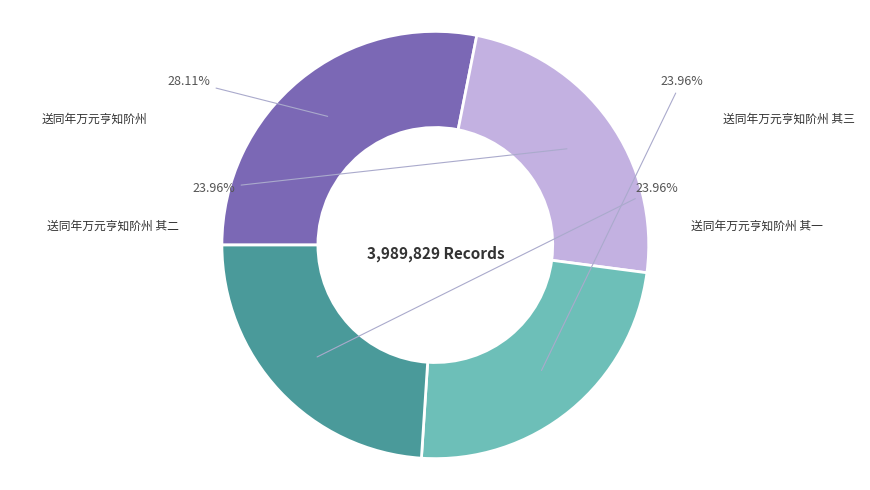

Does any single category account for the majority?

No